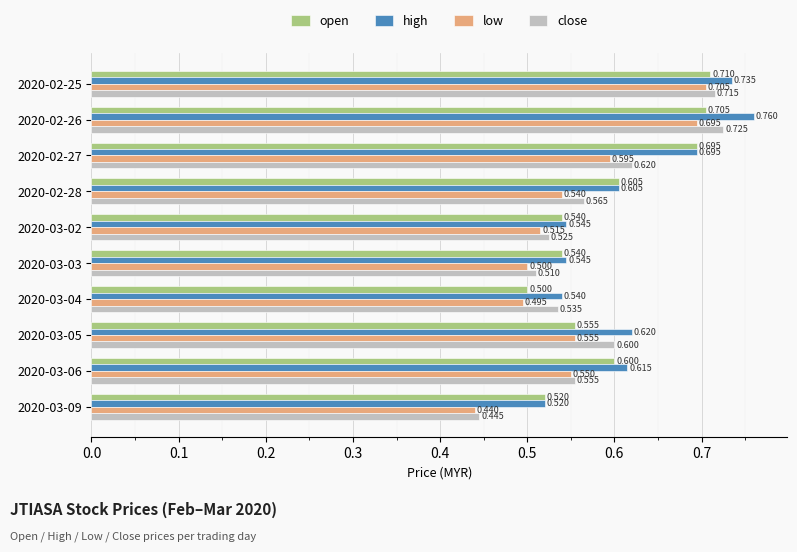

What are all the series names shown in the legend?

open, high, low, close